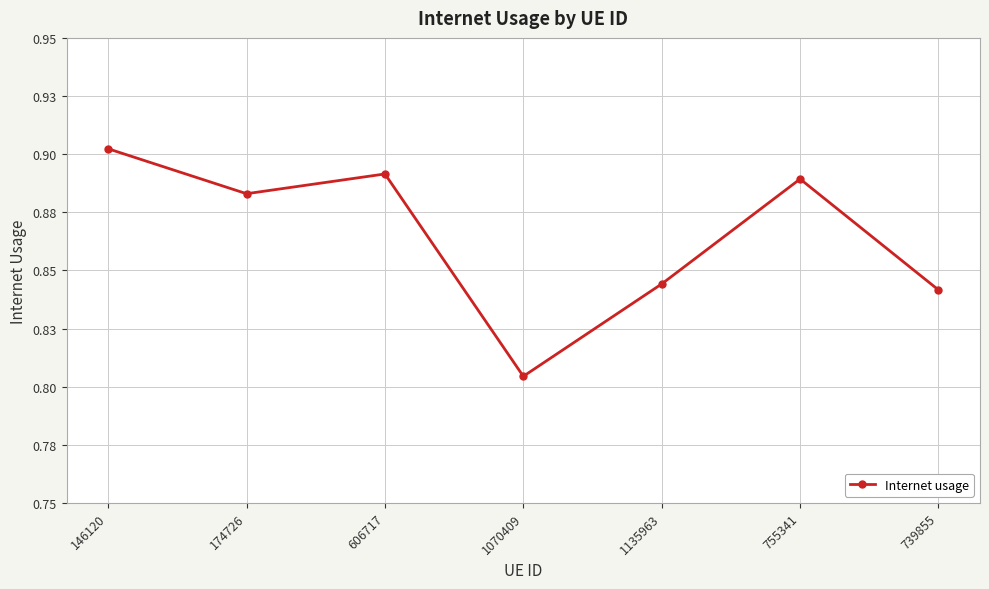

Reading left to right, transcribe all the data shown in this chart.

146120=0.9	174726=0.9	606717=0.9	1070409=0.8	1135963=0.8	755341=0.9	739855=0.8